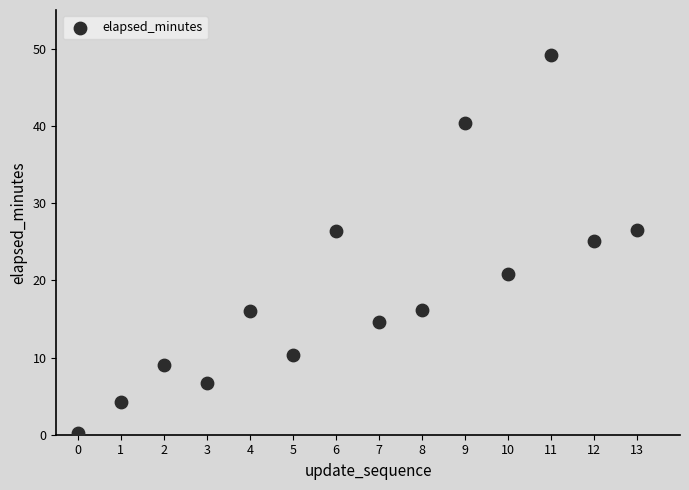

What Y value in the scatter plot is closest to 24?

25.1